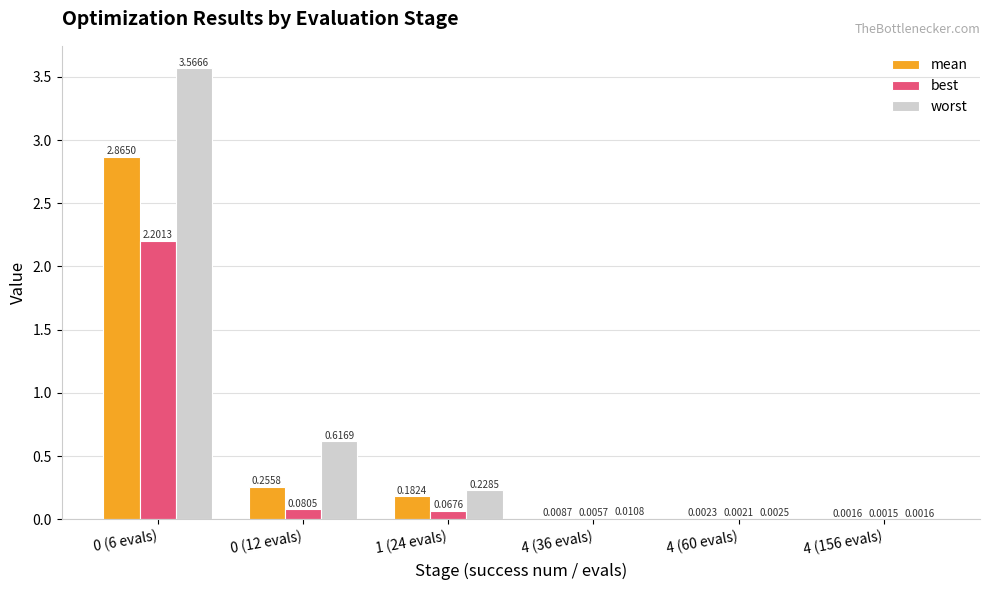

What is the sum of all worst values?

4.4